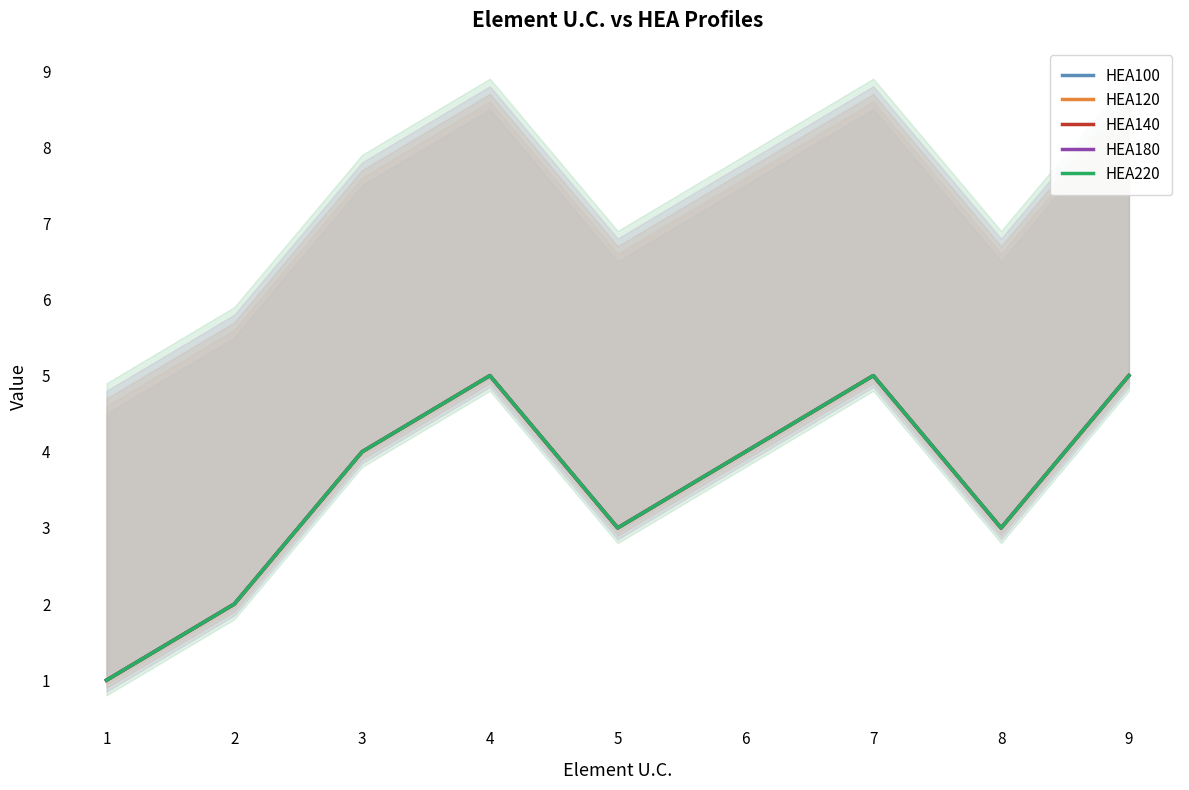

What is the average value of the HEA220 series?

4